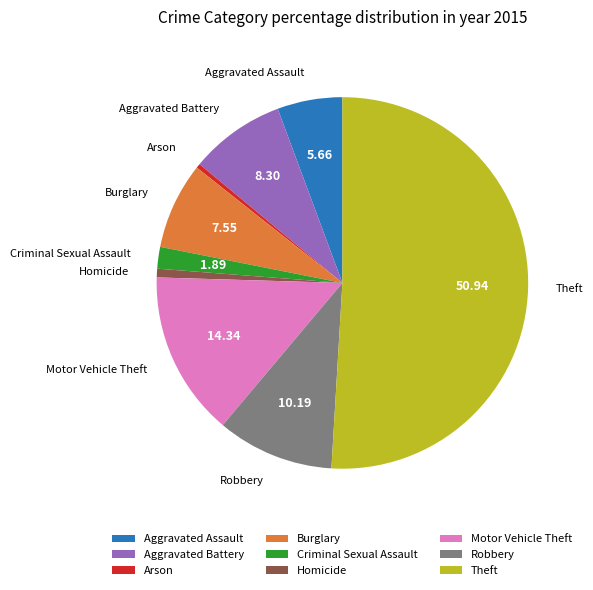

Which category has the biggest portion of the pie?

Theft